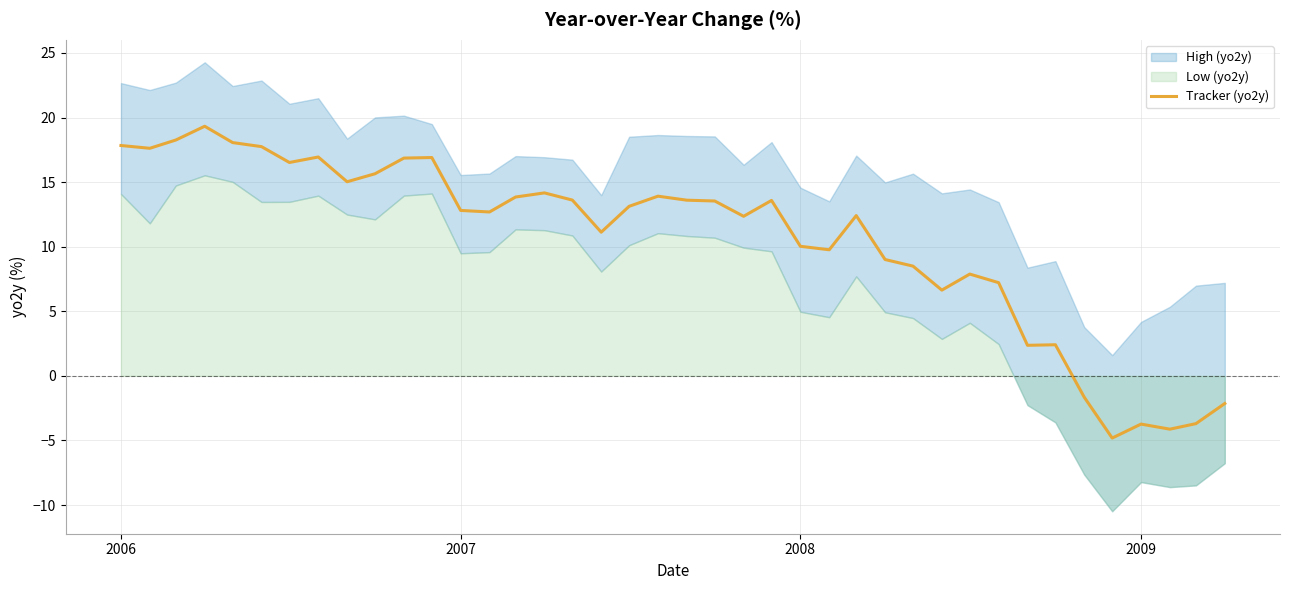

What is the highest value of the Tracker (yo2y) series?

19.3